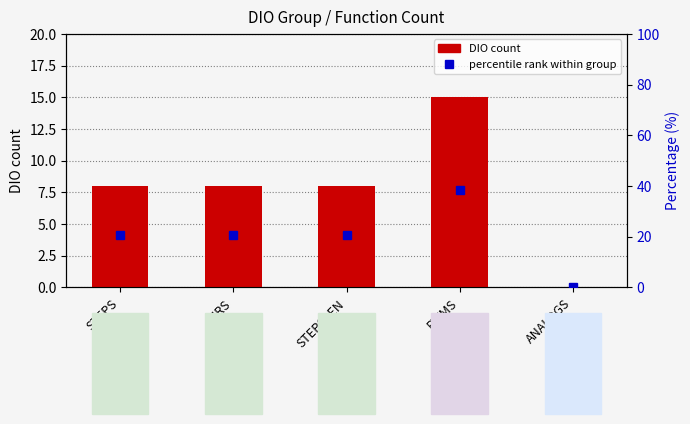

At how many categories does at least one series exceed 36?

1